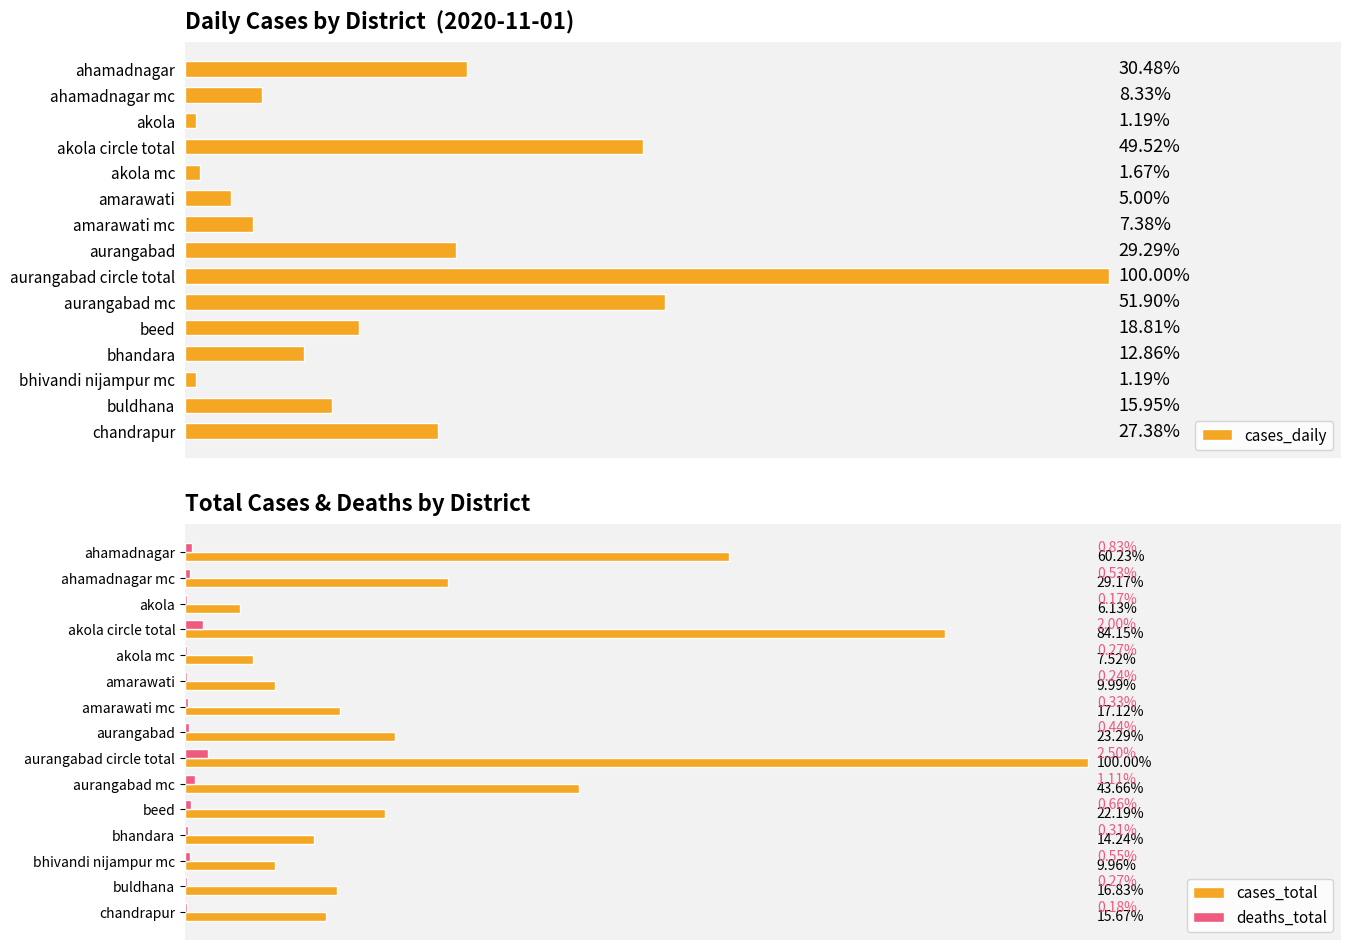

What is the average value of the cases_total series?

19311